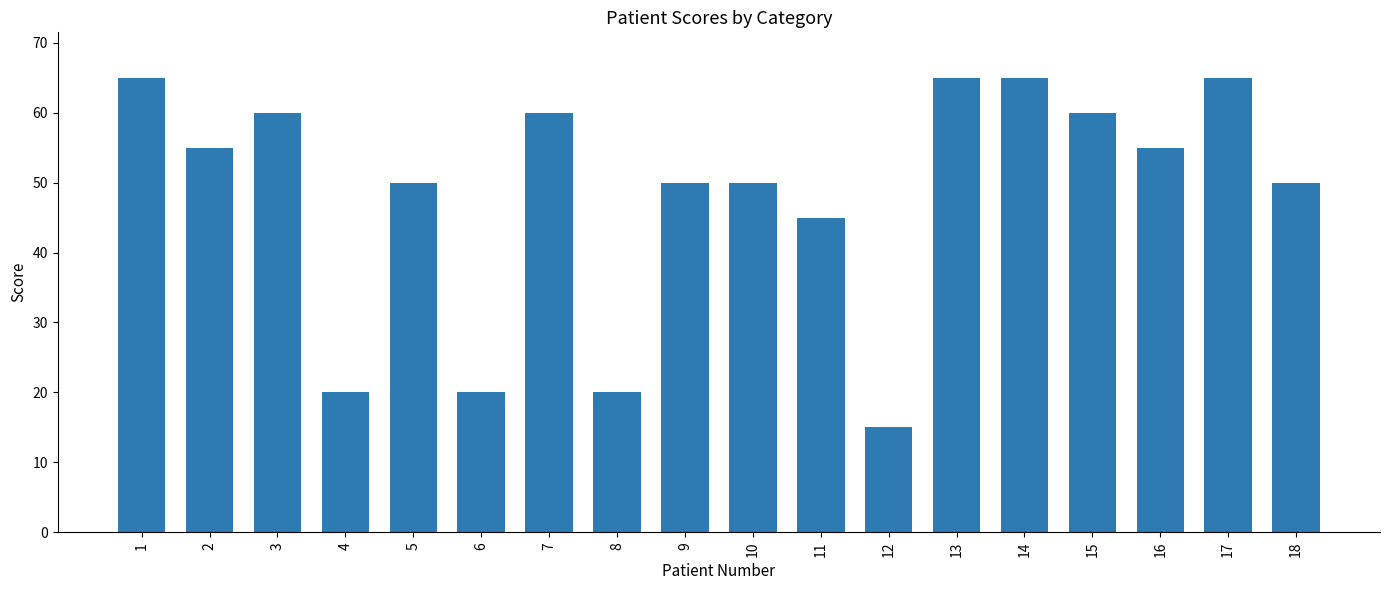

What is the sum of the values at 6 and 11?

65